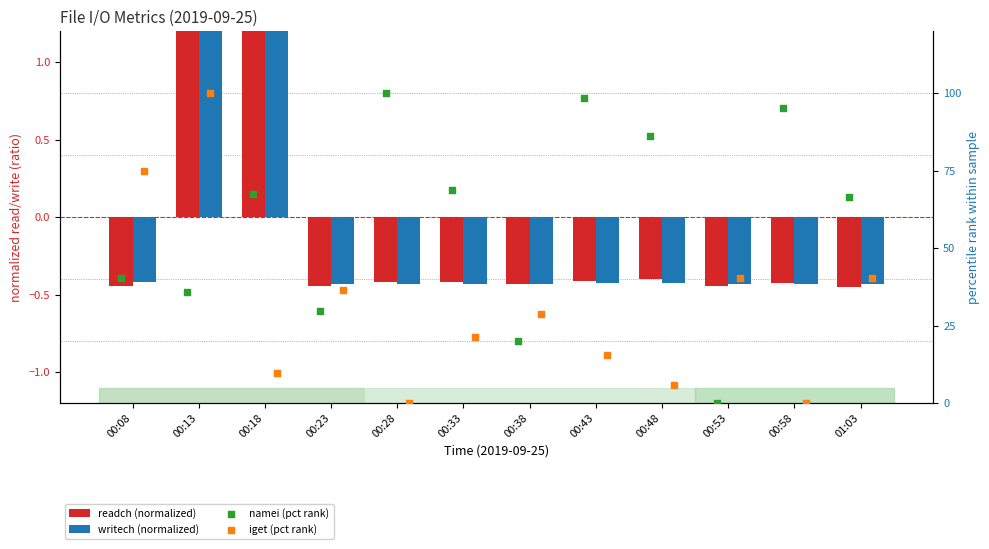

Which series contains the highest Y value?

namei (pct rank)